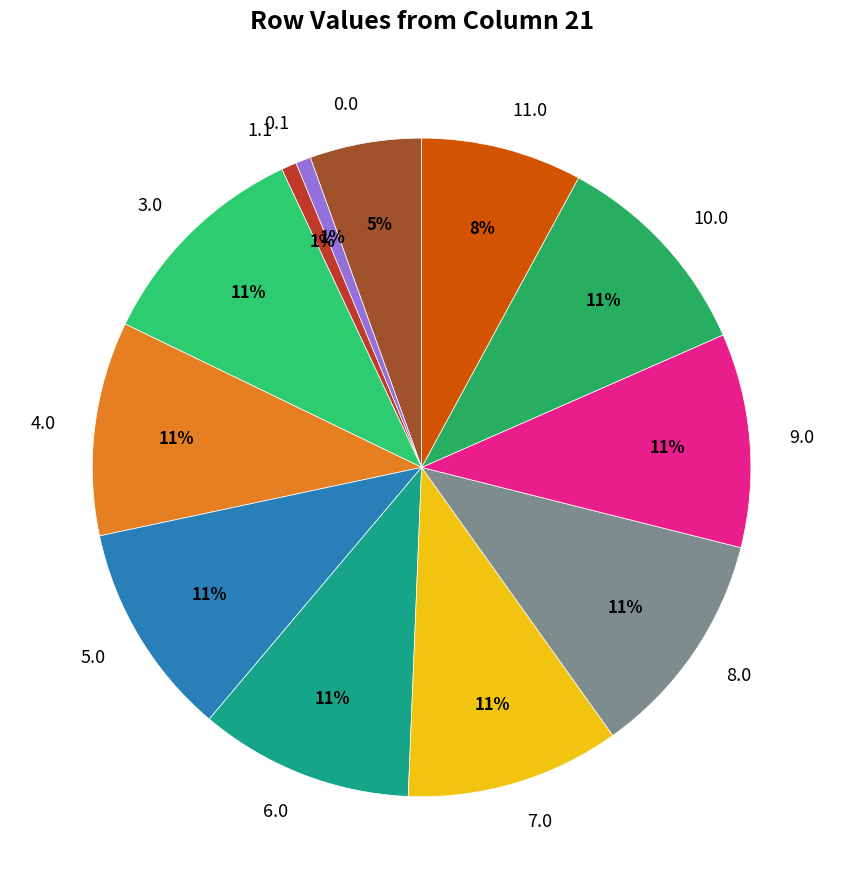

Do 1.1 and 0.0 together represent more than half of the pie?

No